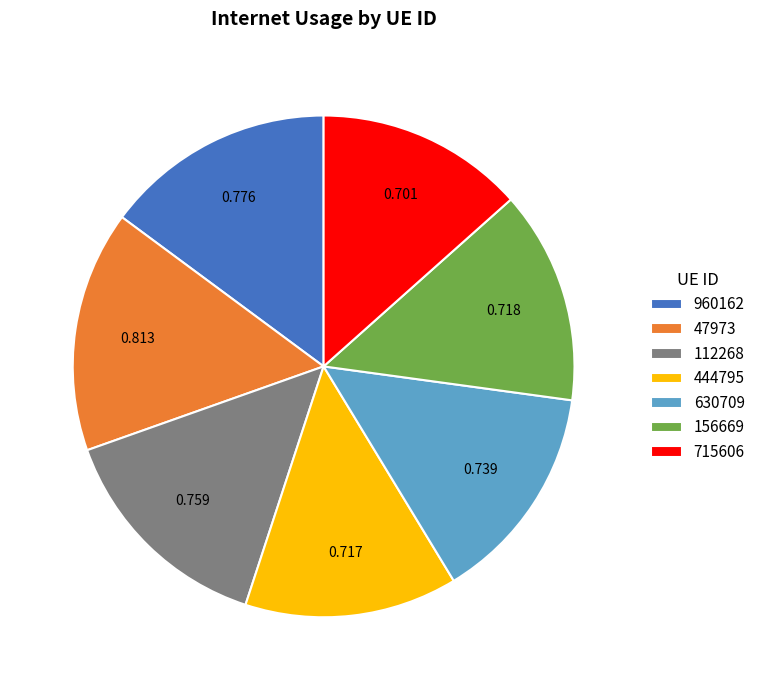

True or false: 715606 accounts for 1% of the total.

False